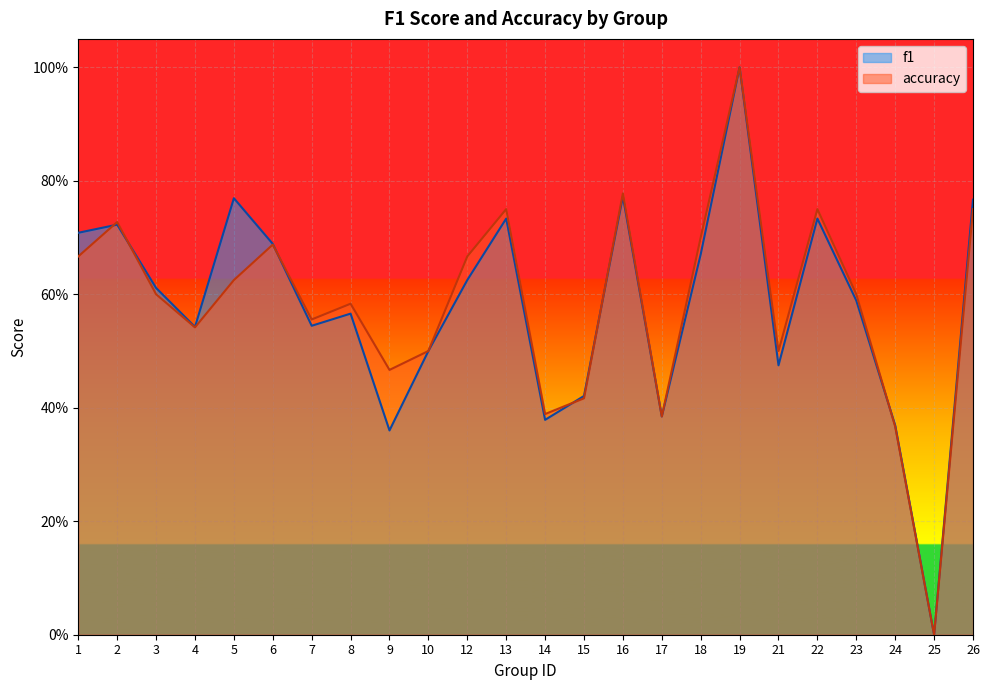

True or false: accuracy has more than 1 points higher than both neighbors.

True